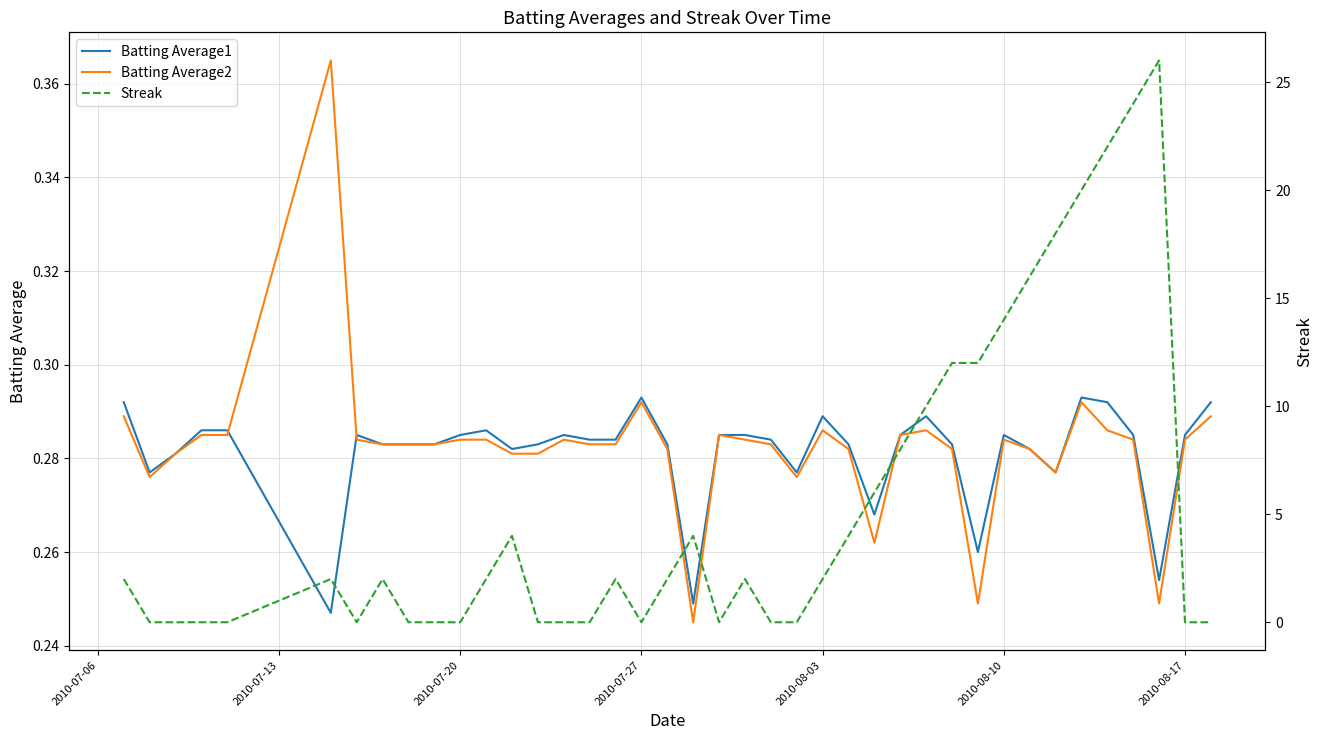

True or false: Batting Average2 and Batting Average1 cross at least once.

True